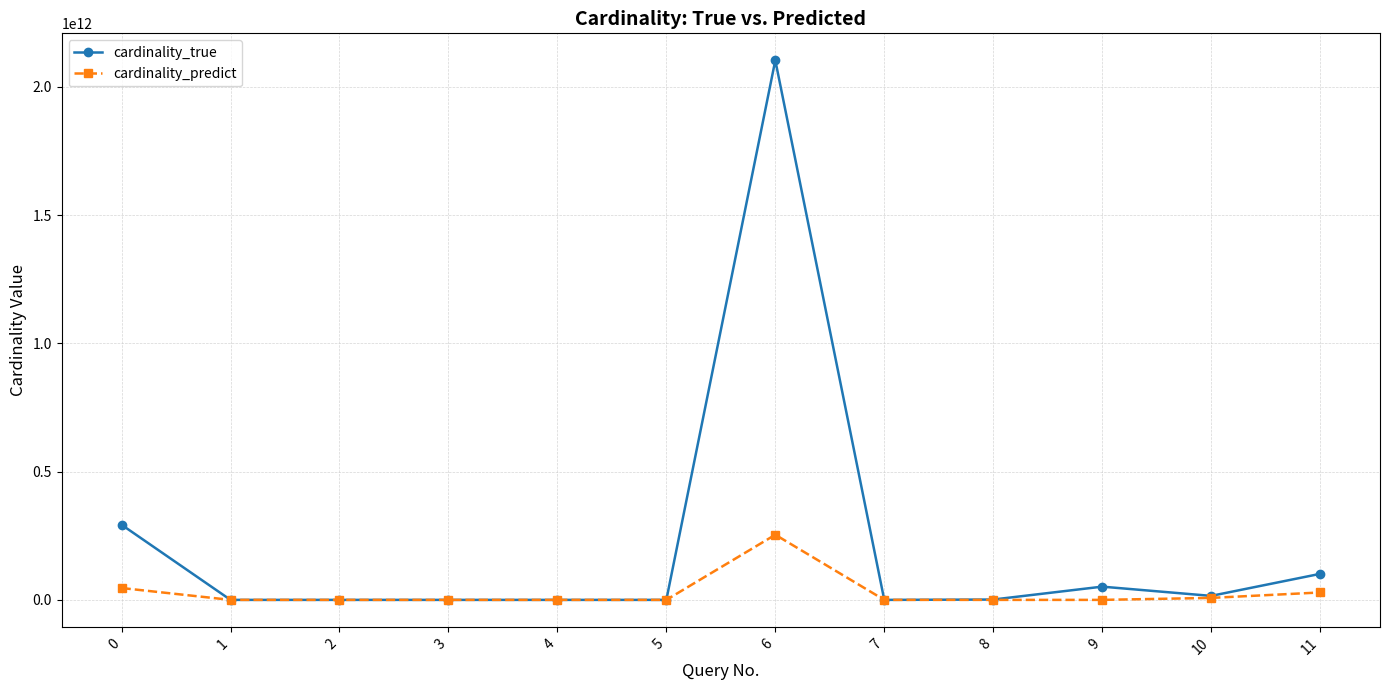

Which series has the largest range (max minus min)?

cardinality_true